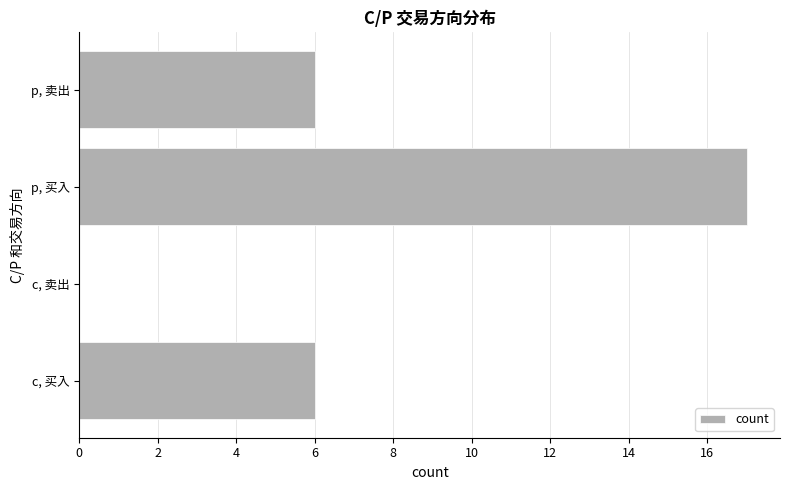

The chart shows a value of 17 at p, 买入. True or false?

True